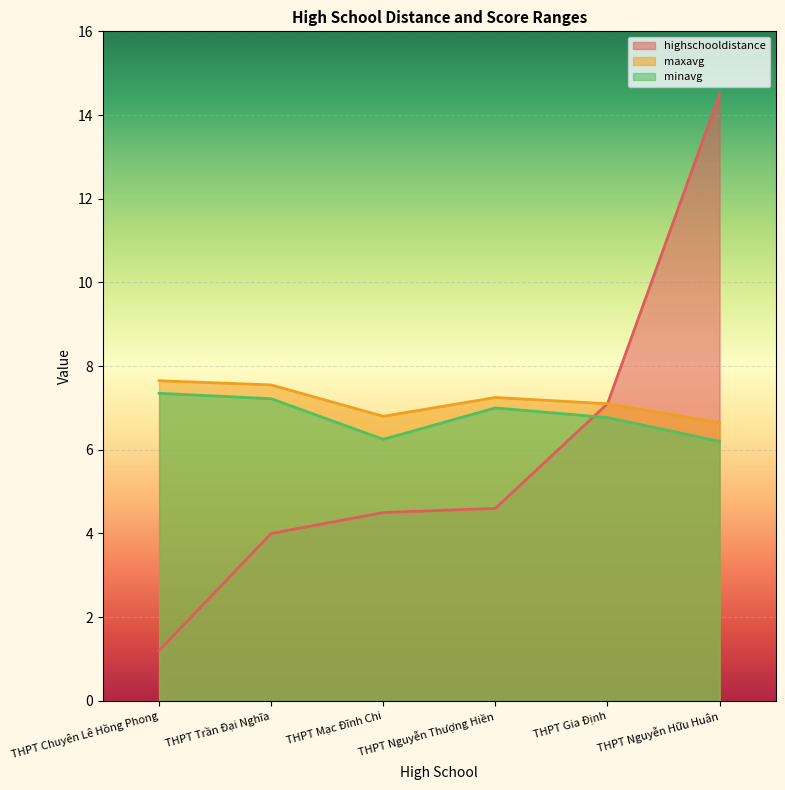

What is the difference between the maximum and minimum values in the minavg series?

1.1